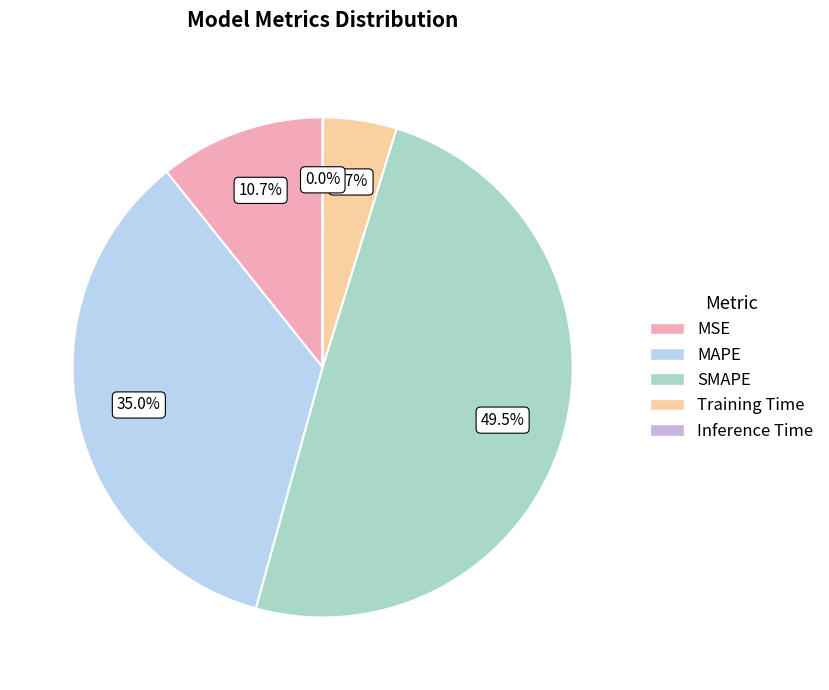

To the nearest percent, what portion does Training Time represent?

5%